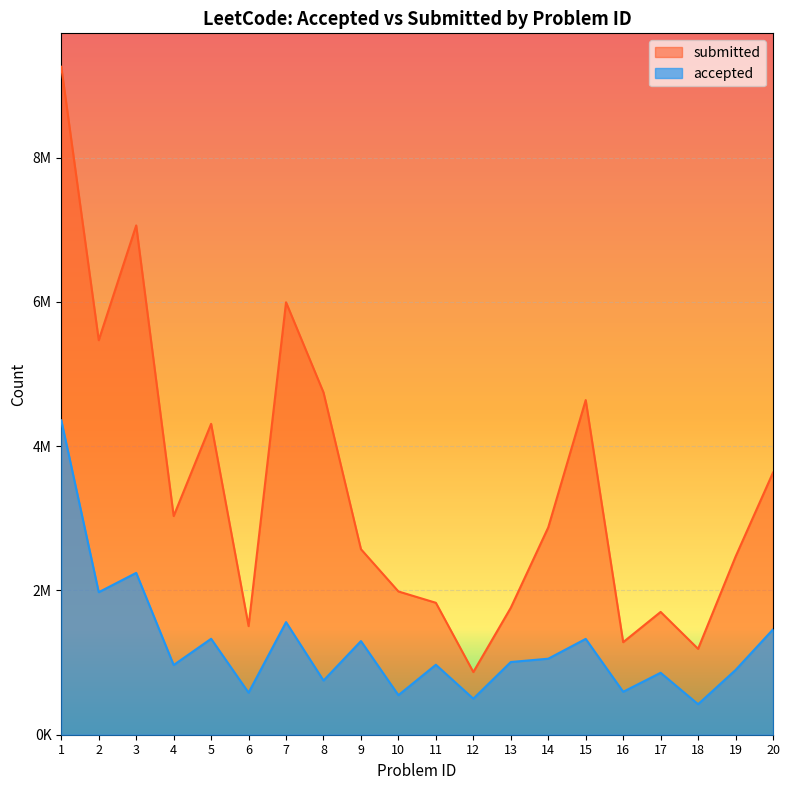

What is the difference between the submitted values at 6 and 3?

5554107